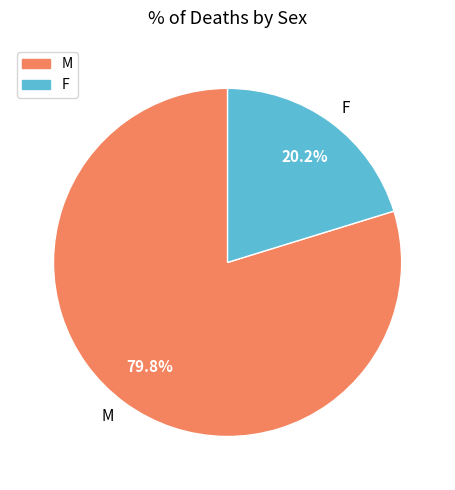

What is the majority slice?

M